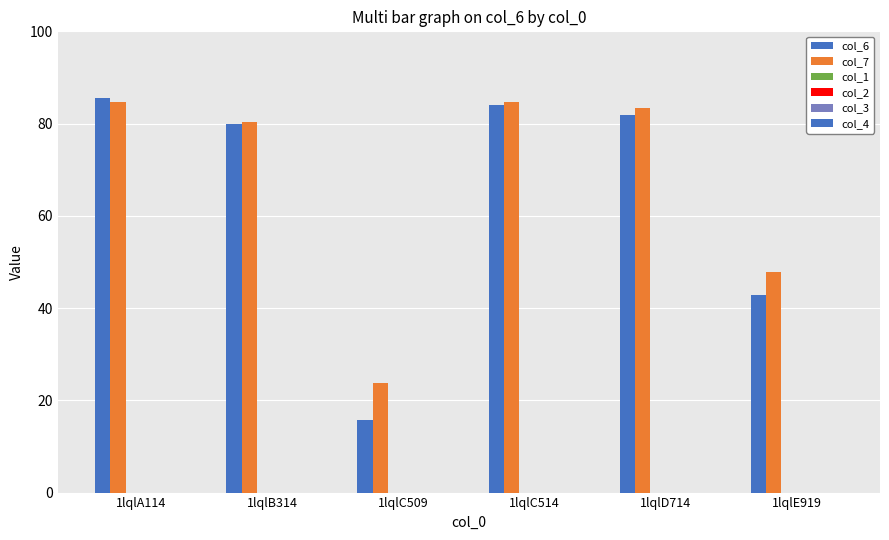

Does the chart contain stacked bars?

No